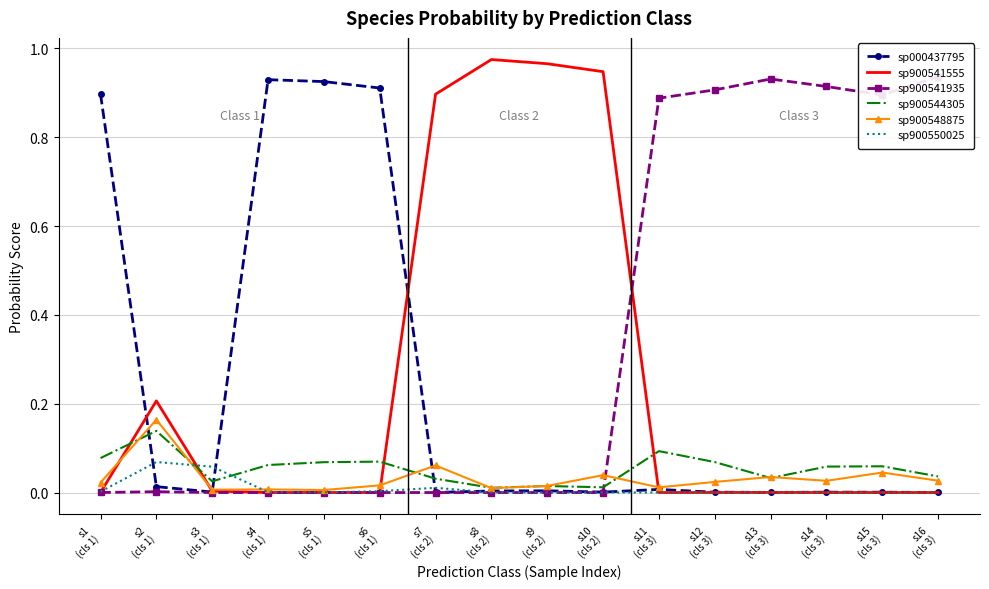

Rank the series by their maximum value, from lowest to highest.

sp900550025, sp900544305, sp900548875, sp000437795, sp900541935, sp900541555